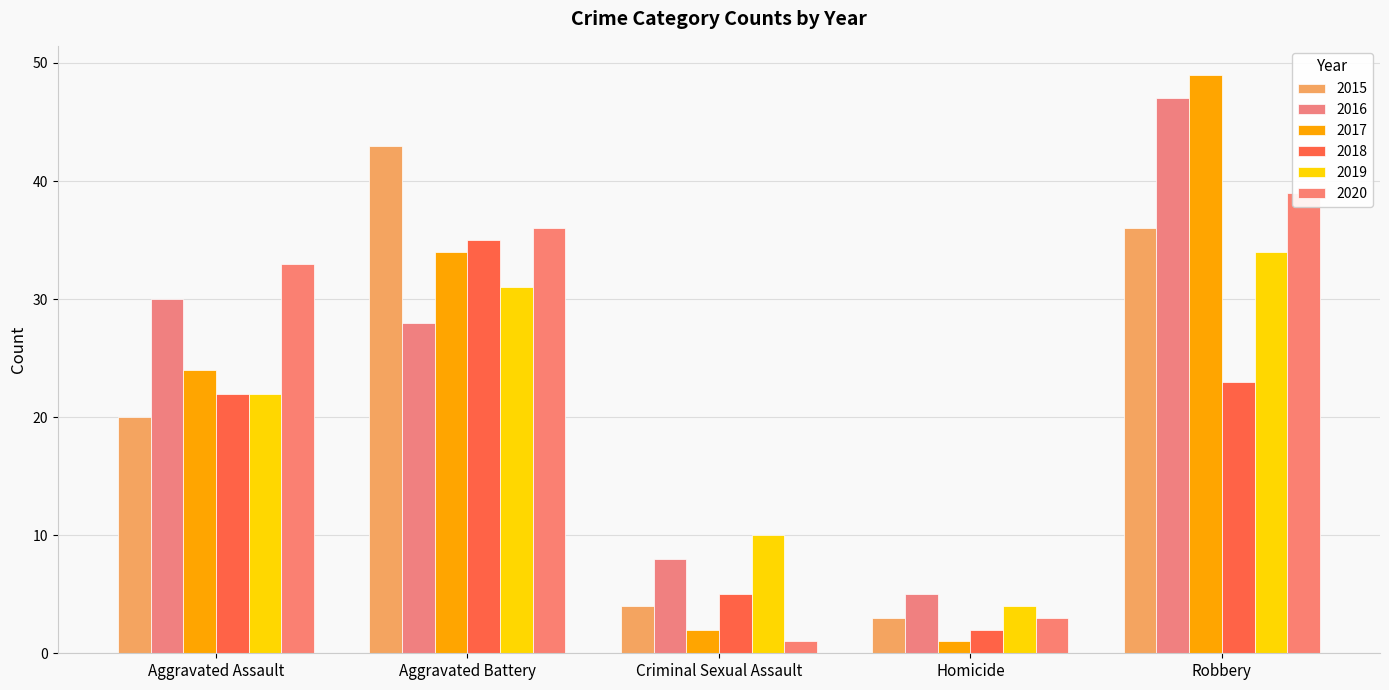

What is the difference between the second highest and second lowest values in the 2017 series?

32